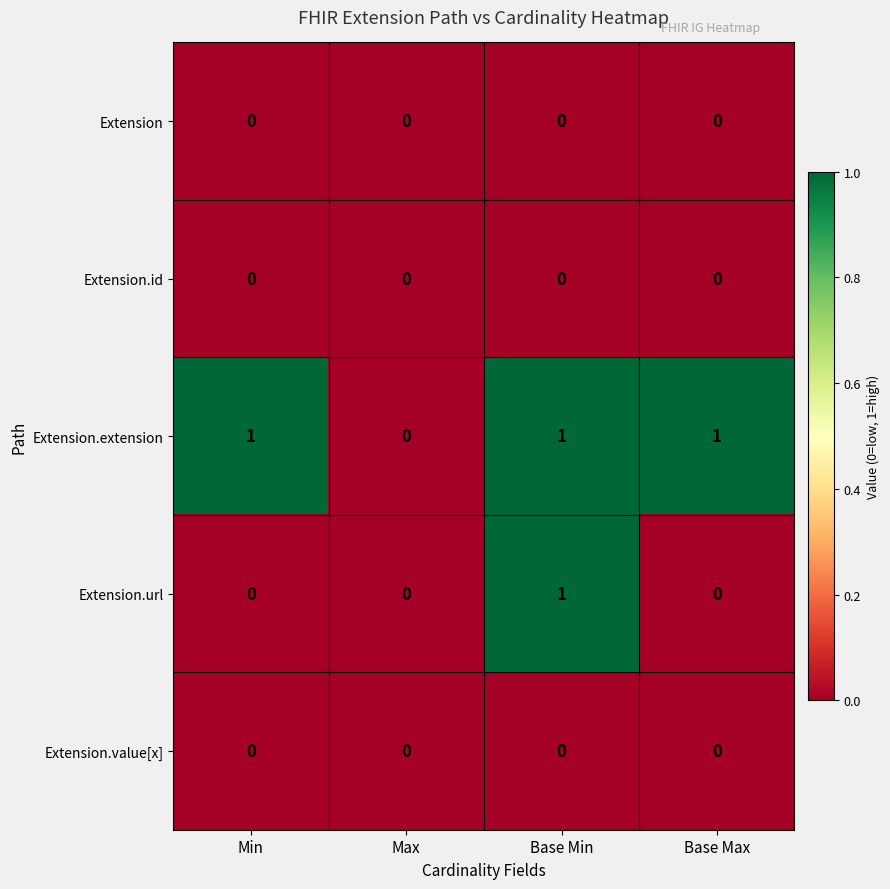

Reading left to right, what are all the values shown in this chart?

Extension: Min=0	Max=0	Base Min=0	Base Max=0
Extension.id: Min=0	Max=0	Base Min=0	Base Max=0
Extension.extension: Min=1	Max=0	Base Min=1	Base Max=1
Extension.url: Min=0	Max=0	Base Min=1	Base Max=0
Extension.value[x]: Min=0	Max=0	Base Min=0	Base Max=0